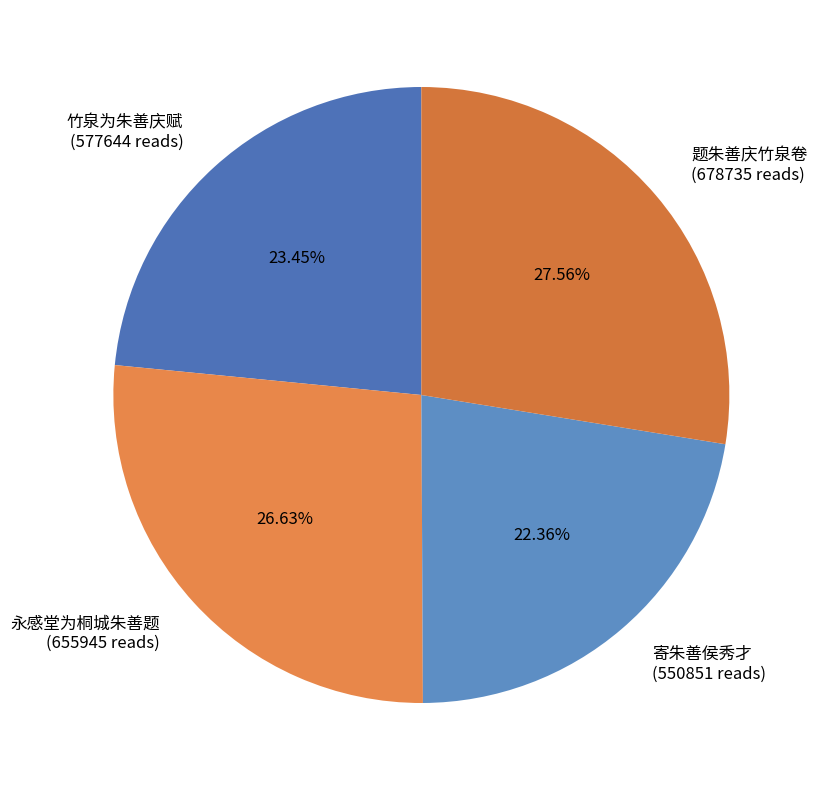

Count the number of slices in the pie.

4